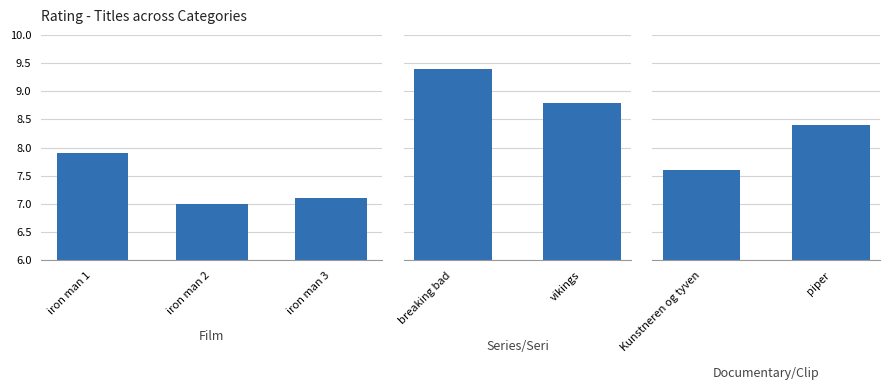

What value does the data have at iron man 1?

7.9